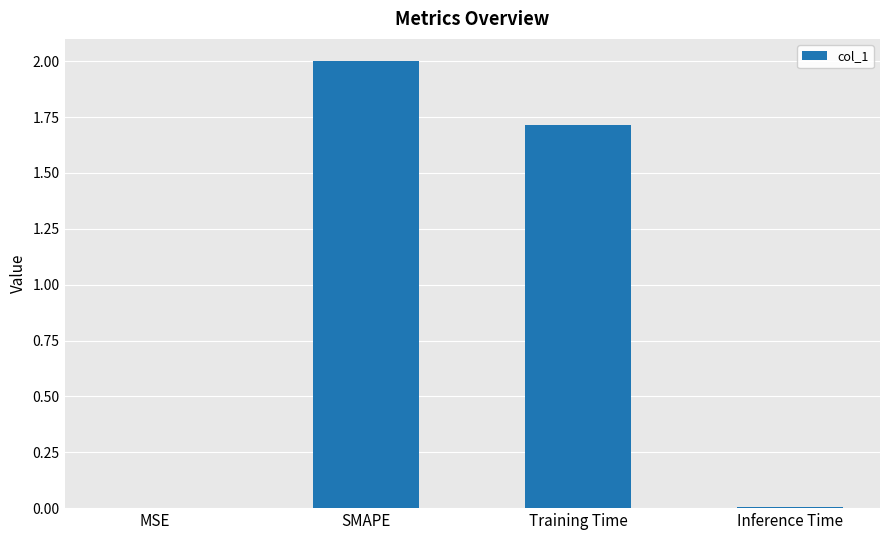

Which category has the highest value across all series?

SMAPE